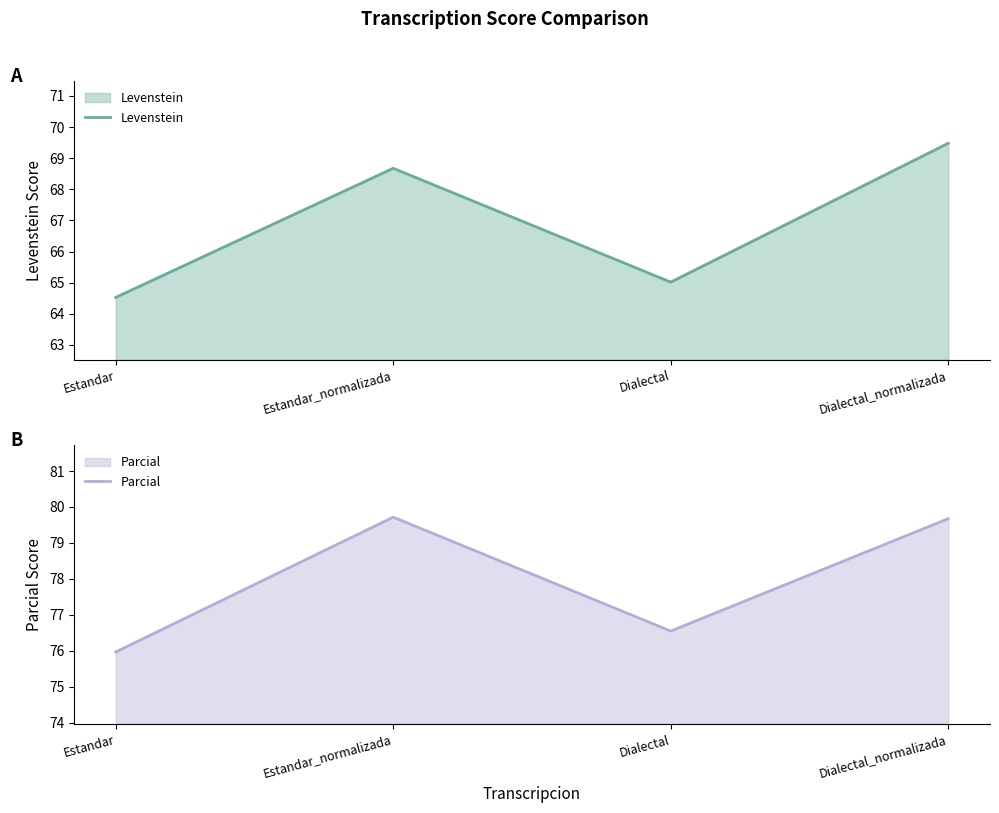

Reading right to left, extract all data points from this chart.

Levenstein: 69.5	65.0	68.7	64.5
Parcial: 79.7	76.6	79.7	76.0